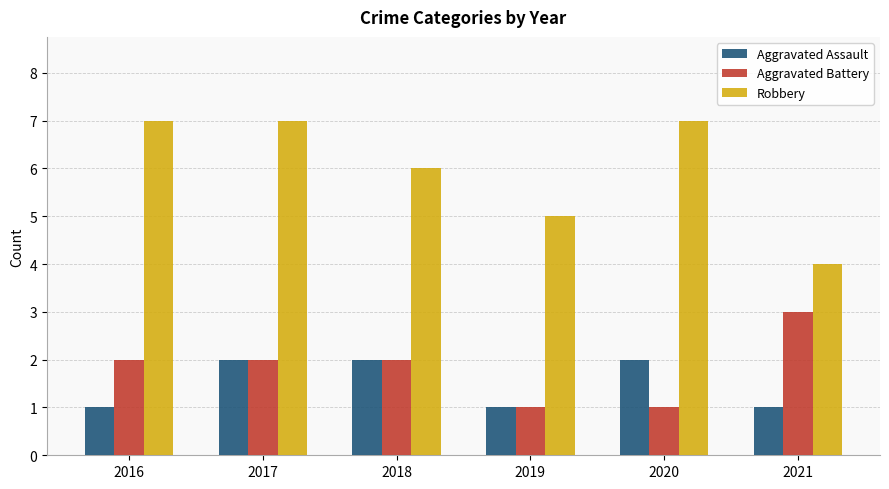

At how many categories does at least one series exceed 2?

6